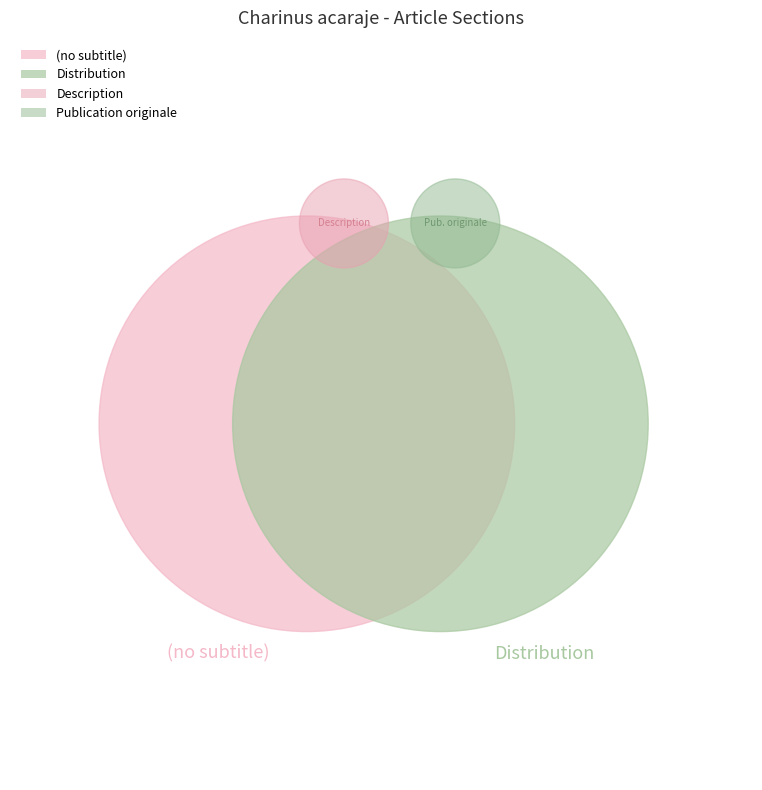

True or false: Publication originale accounts for 64% of the total.

False